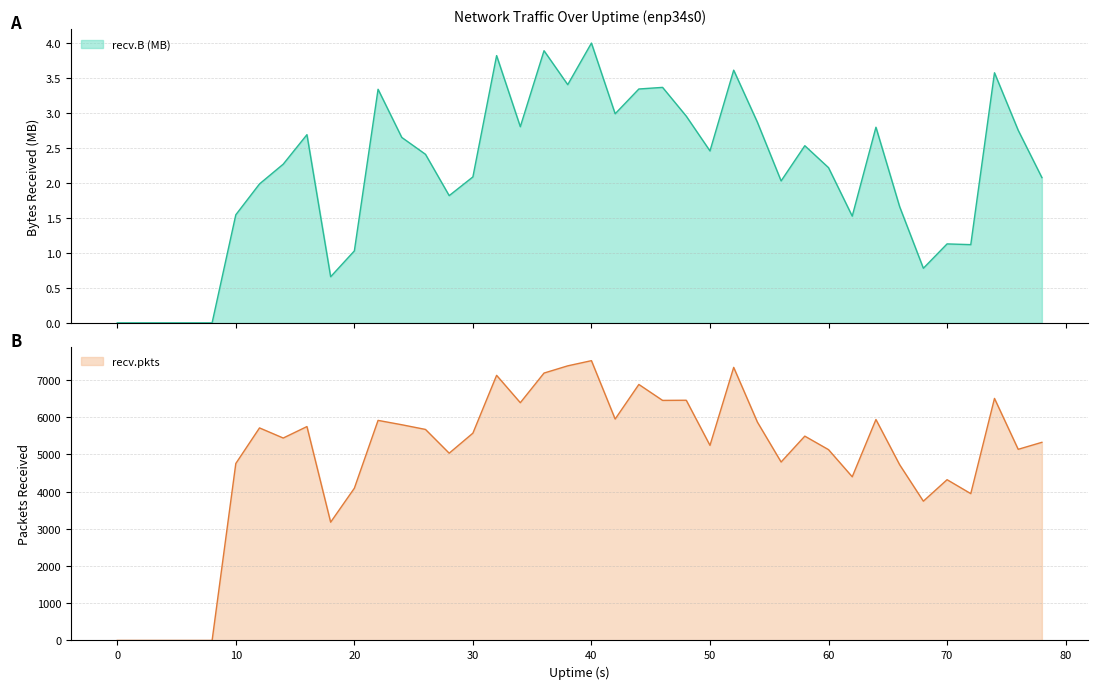

Count the number of categories in the chart.

40